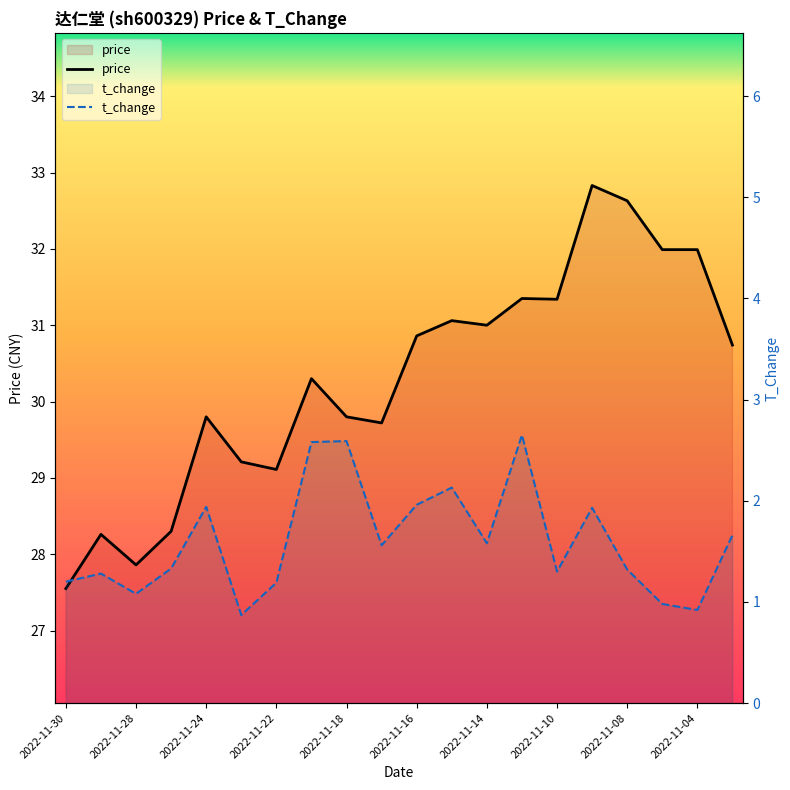

Which series has the largest range (max minus min)?

price